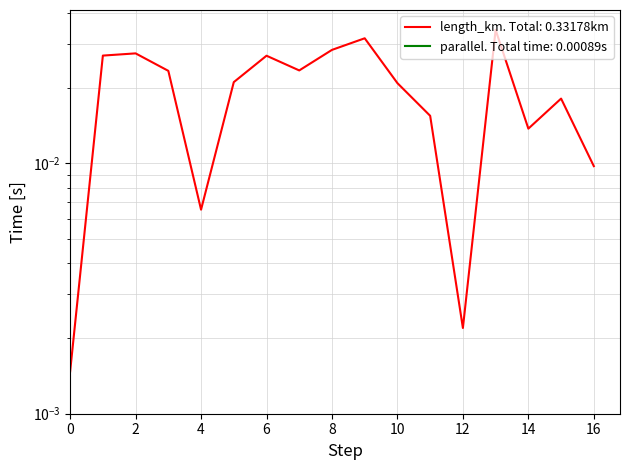

Count the number of categories in the chart.

17